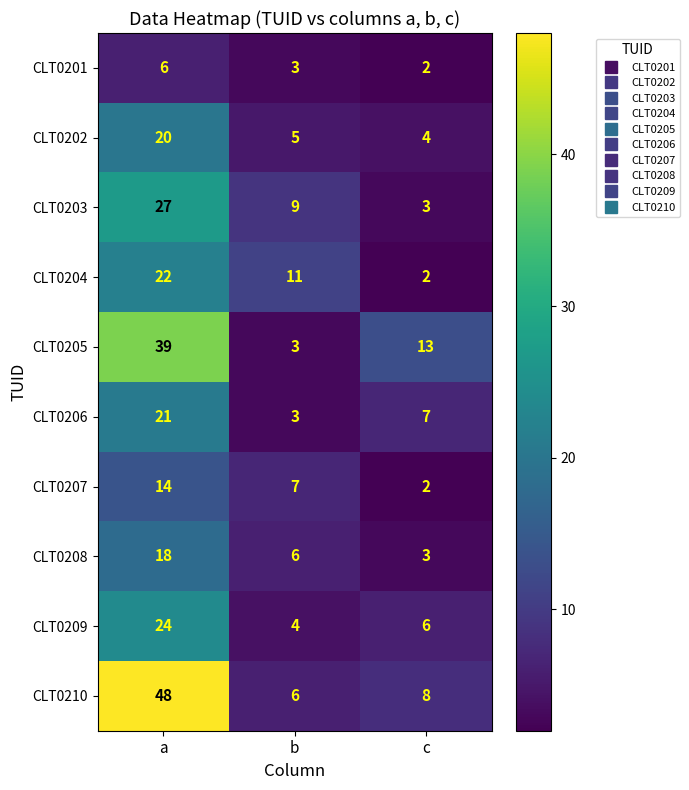

Is it true that CLT0203 equals 40 at a?

False